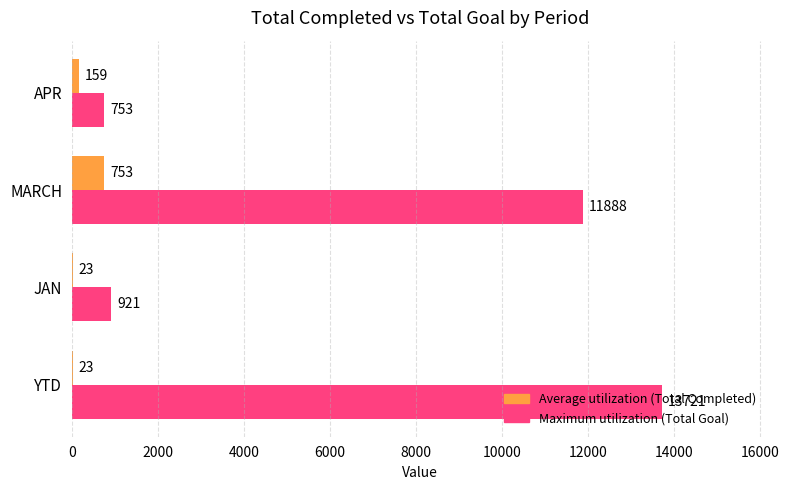

At which category is the sum across all series the highest?

YTD